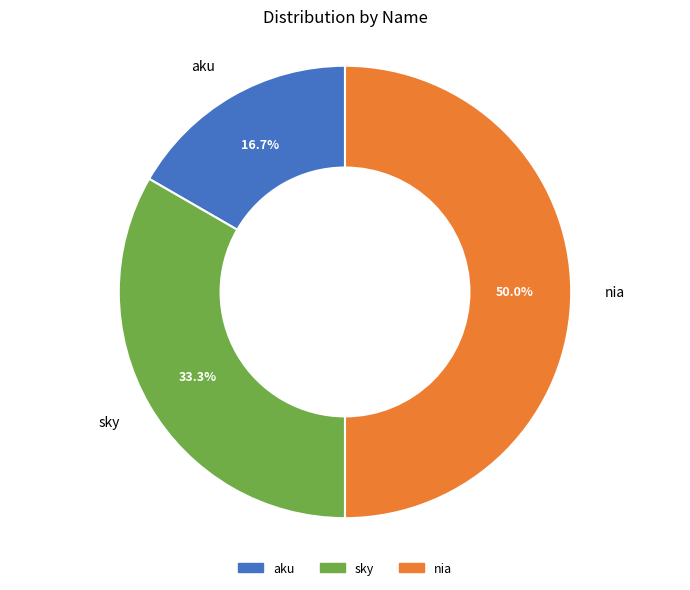

To the nearest percent, what is the average slice percentage?

33%